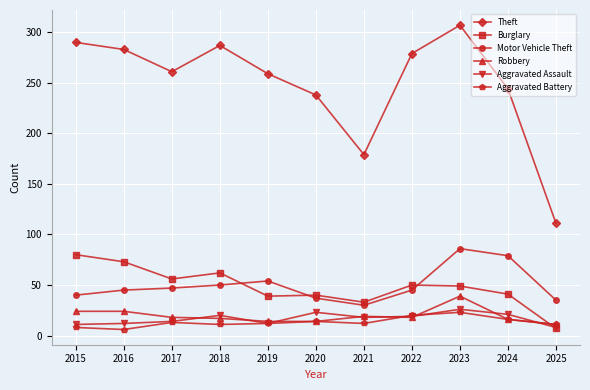

True or false: Robbery and Burglary cross at least once.

True